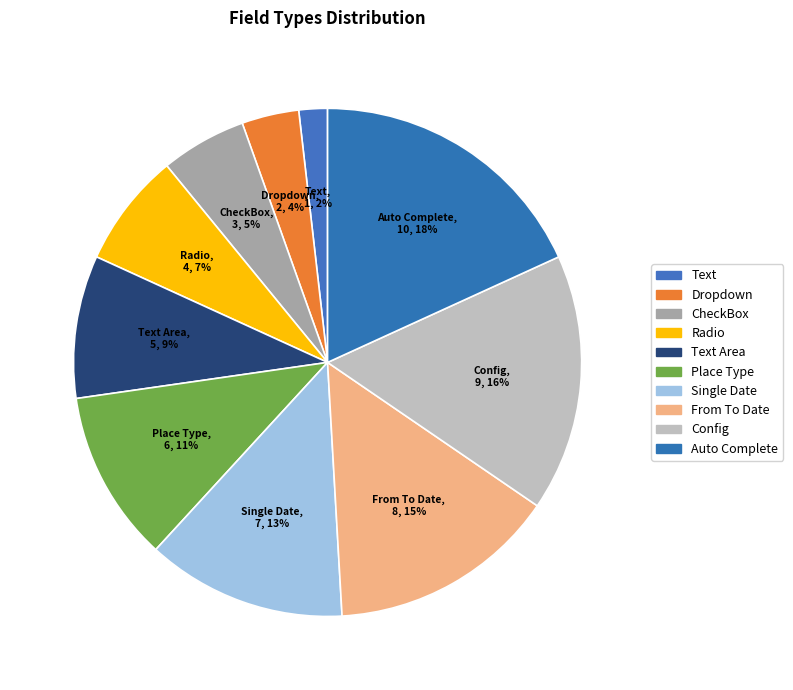

What is the largest slice in the pie chart?

Auto Complete